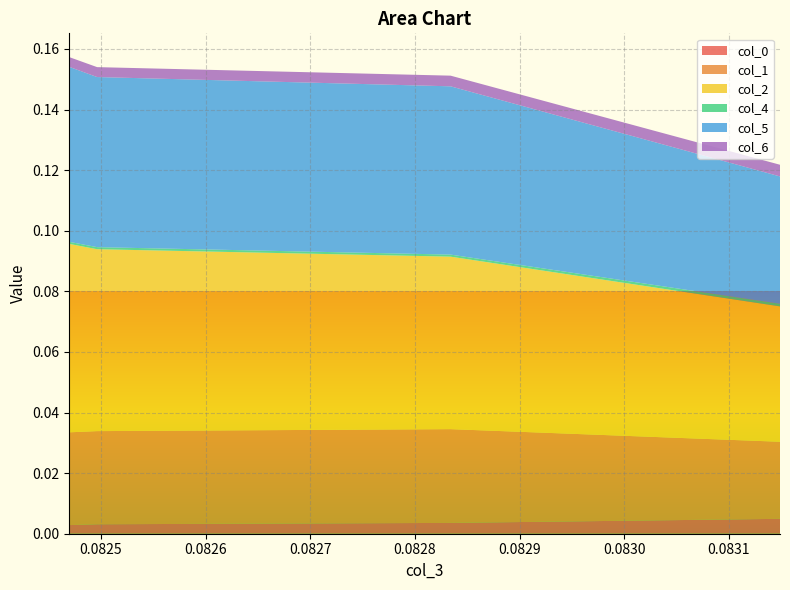

Reading left to right, list all the values displayed in this chart.

col_0: 0.0	0.0	0.0	0.0
col_1: 0.0	0.0	0.0	0.0
col_2: 0.0	0.1	0.1	0.1
col_4: 0.0	0.0	0.0	0.0
col_5: 0.0	0.1	0.1	0.1
col_6: 0.0	0.0	0.0	0.0